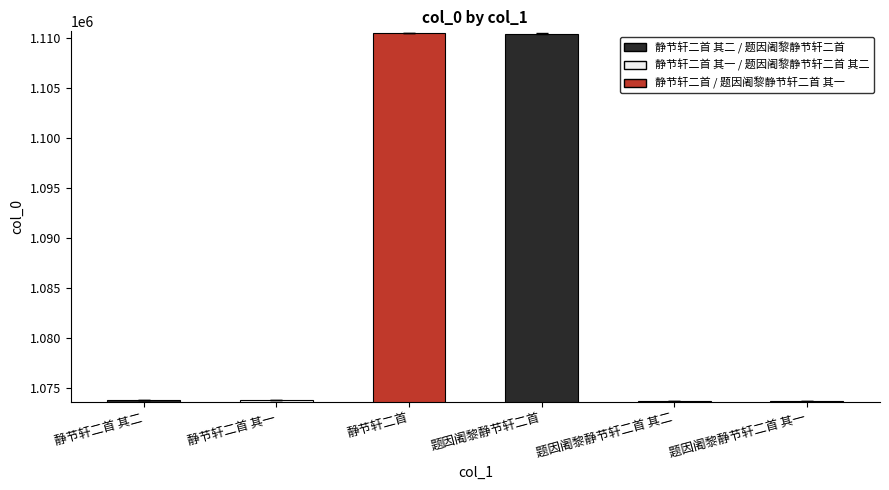

At which label is the value closest to 1092118?

静节轩二首 其二